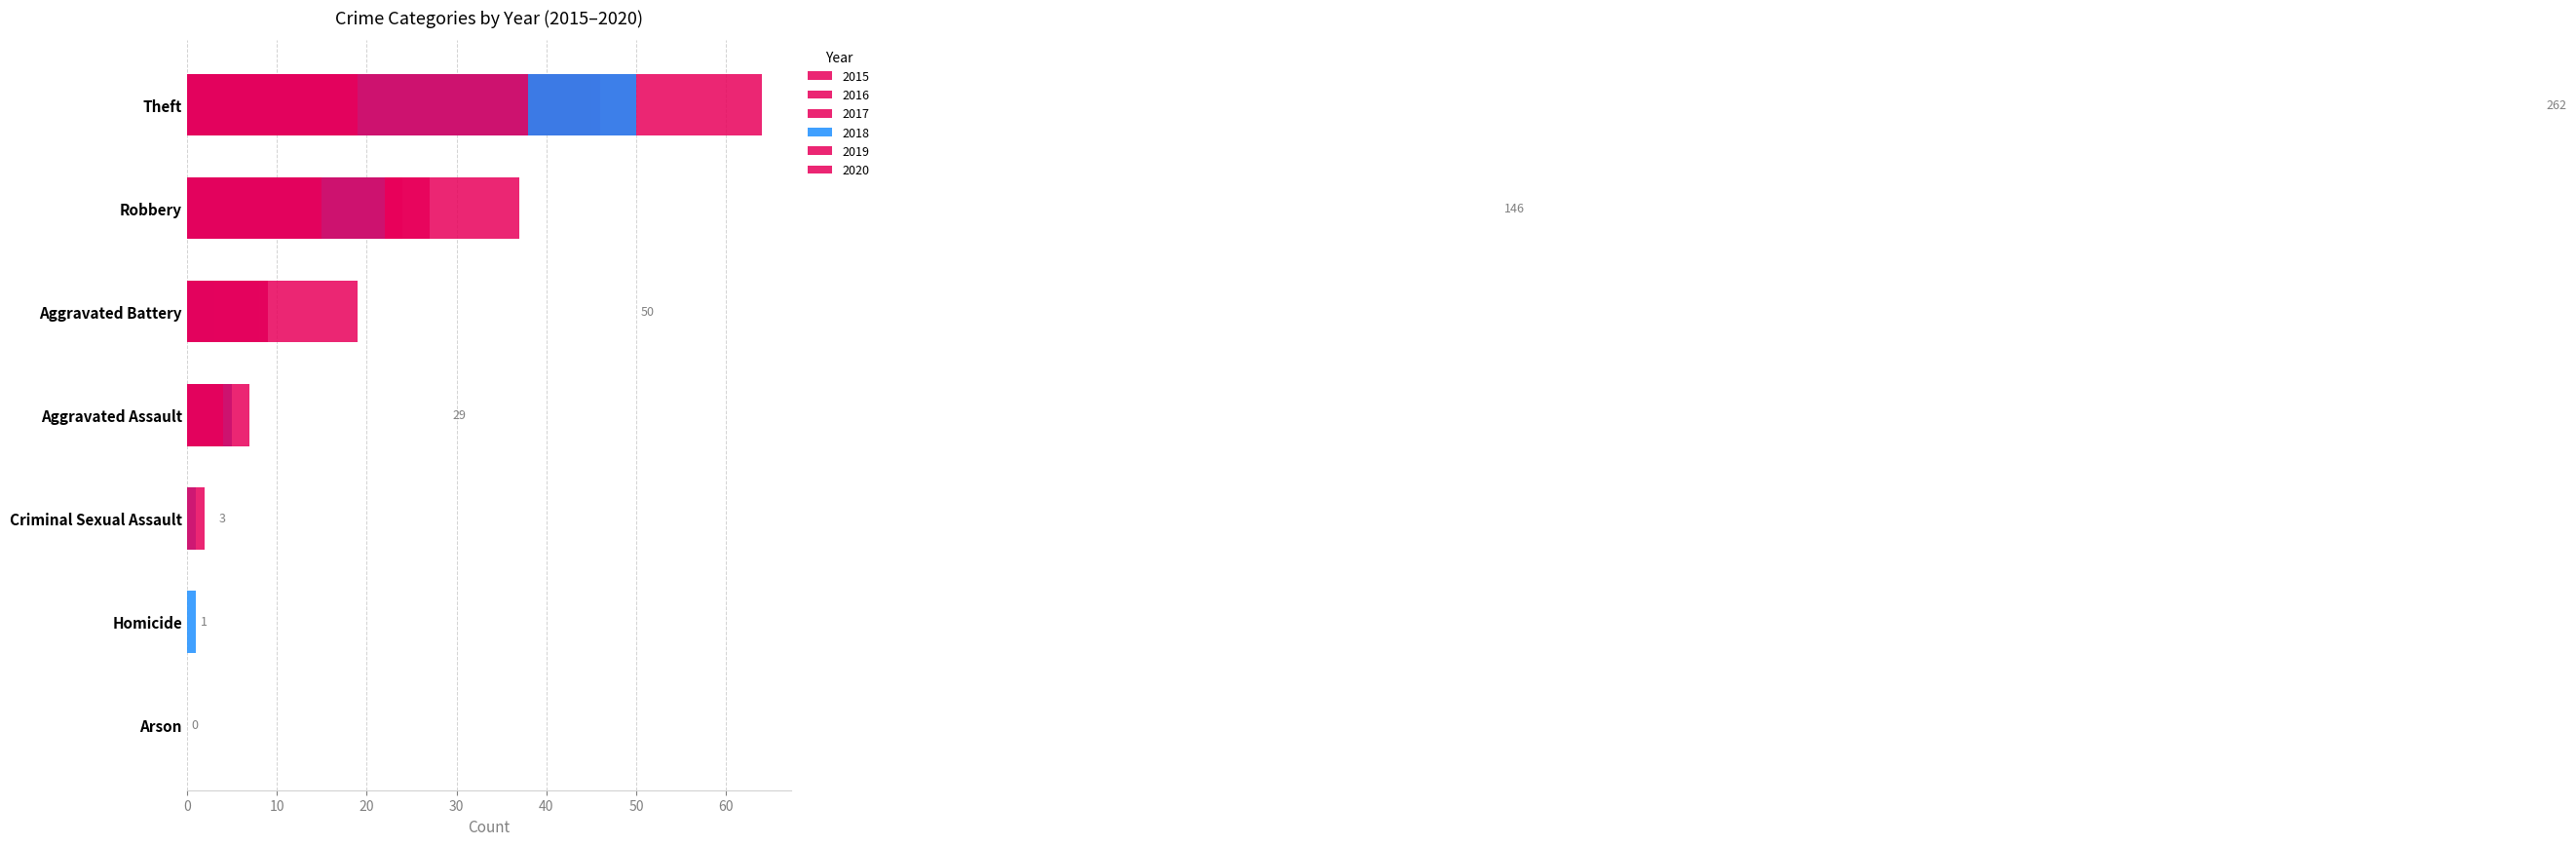

At which label does 2017 reach its peak?

Theft